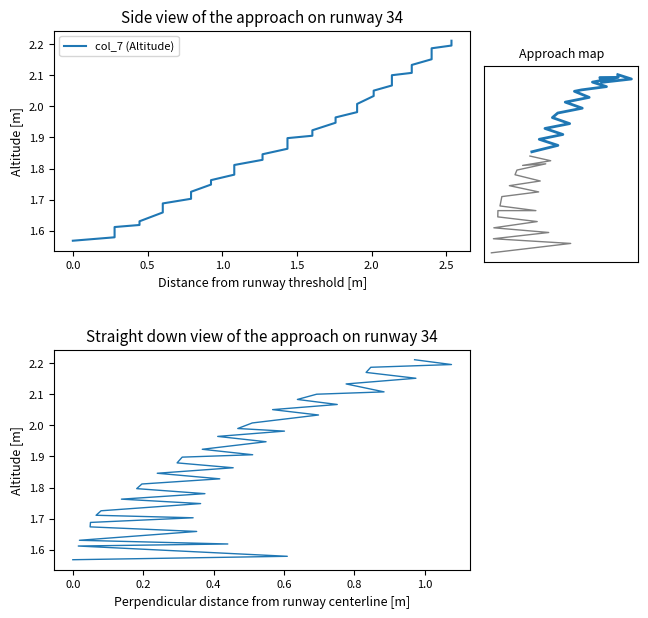

What is the total value across all series at 11?

4.3